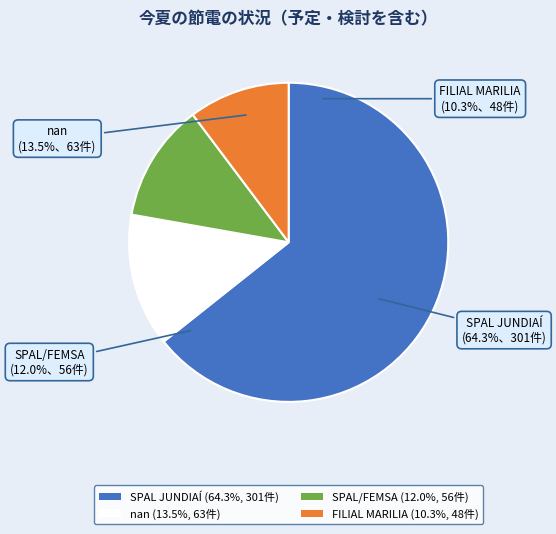

Which category has the smallest portion of the pie?

FILIAL MARILIA